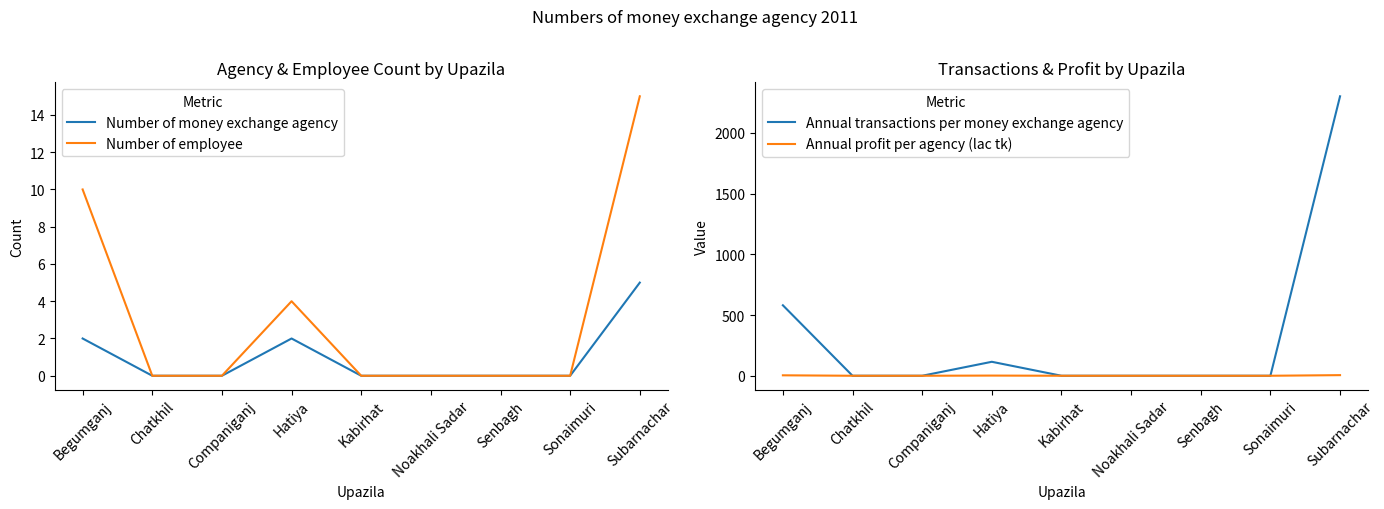

Reading left to right, extract all data points from this chart.

Number of money exchange agency: 2.0	0.0	0.0	2.0	0.0	0.0	0.0	0.0	5.0
Number of employee: 10.0	0.0	0.0	4.0	0.0	0.0	0.0	0.0	15.0
Annual transactions per money exchange agency: 580.0	0.0	0.0	115.0	0.0	0.0	0.0	0.0	2300.0
Annual profit per agency (lac tk): 3.7	0.0	0.0	1.5	0.0	0.0	0.0	0.0	5.1